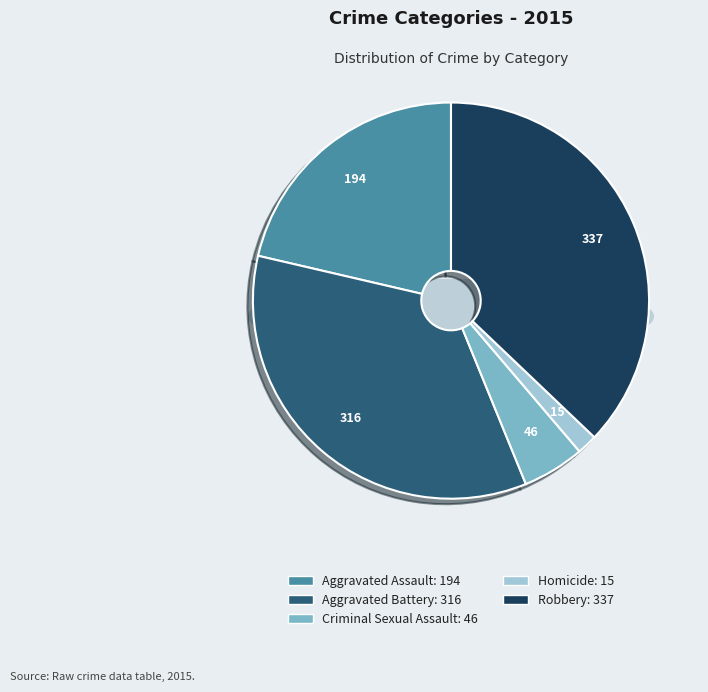

Count the number of slices in the pie.

5